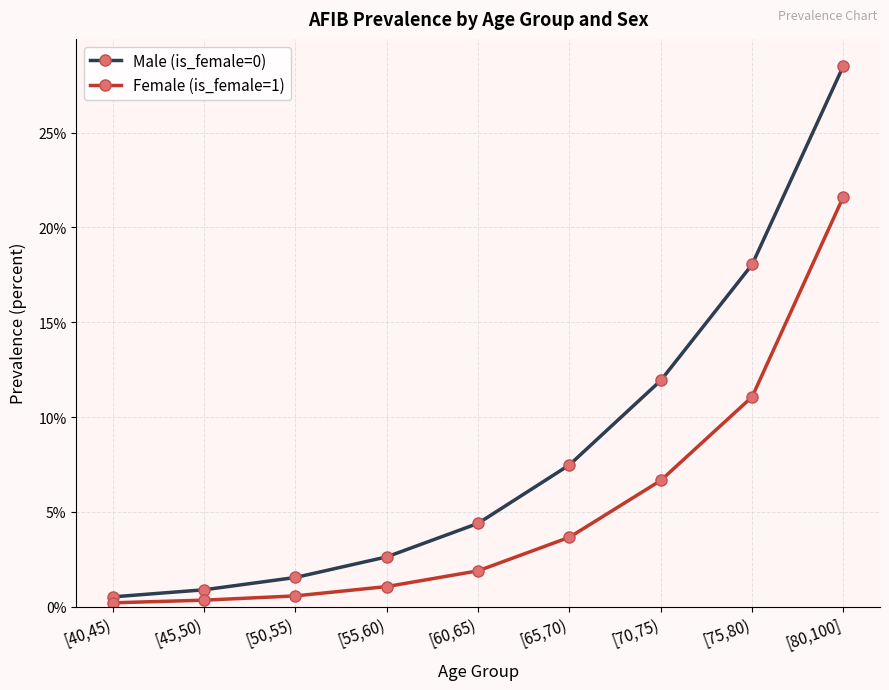

Does the chart have visible grid lines?

Yes